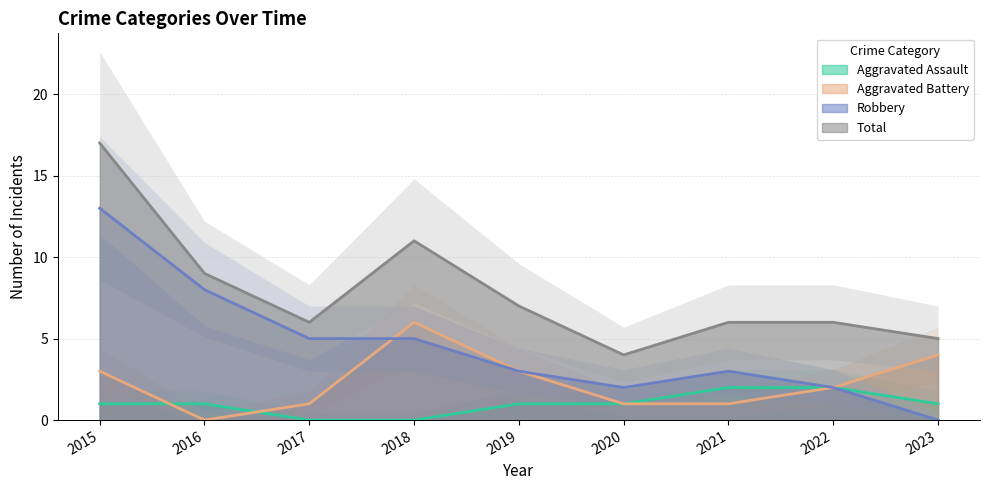

In Total, how many points are lower than both neighbors (excluding endpoints)?

2